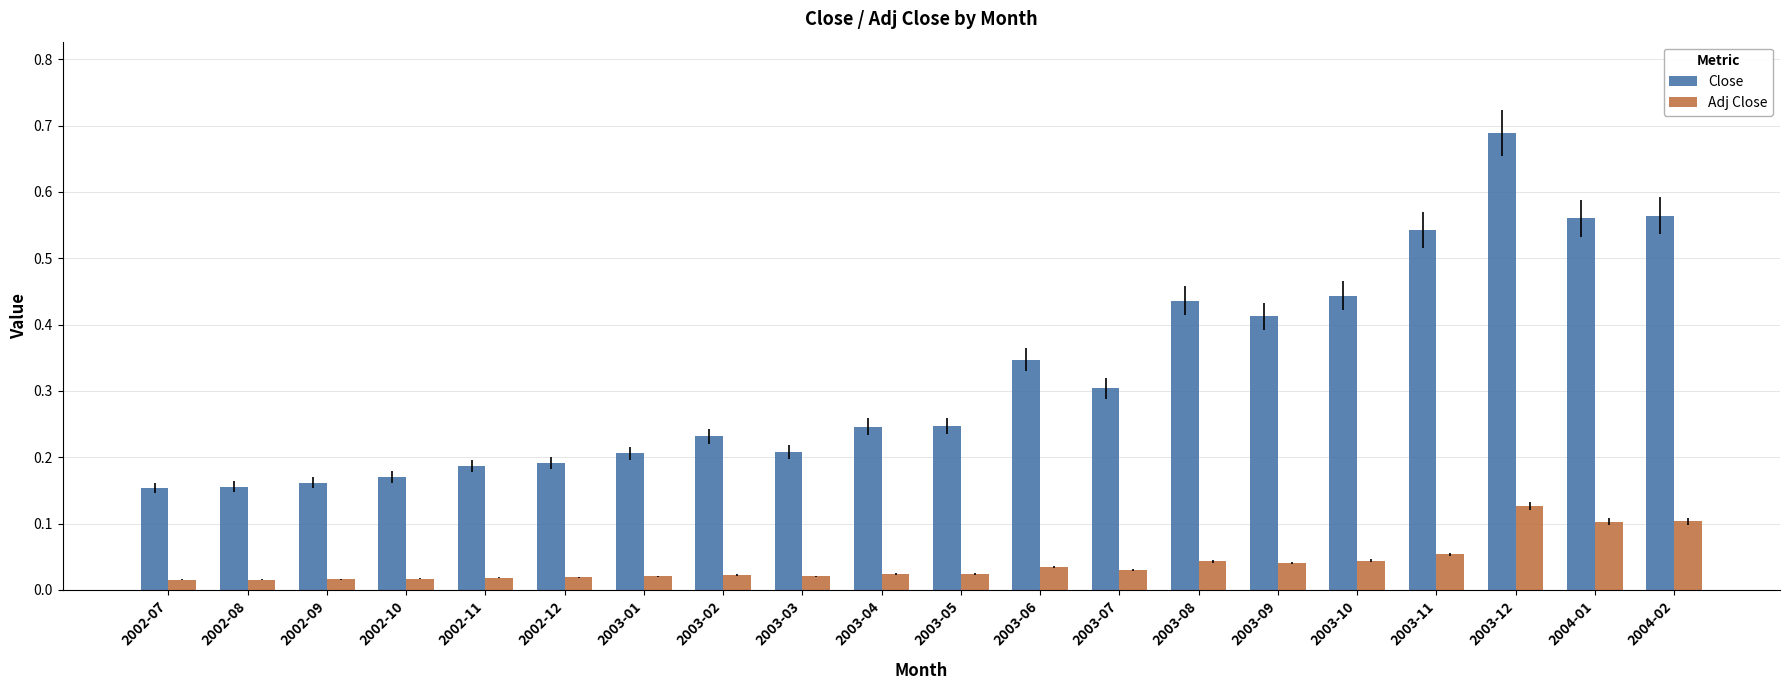

List the series in order of their overall mean, lowest first.

Adj Close, Close